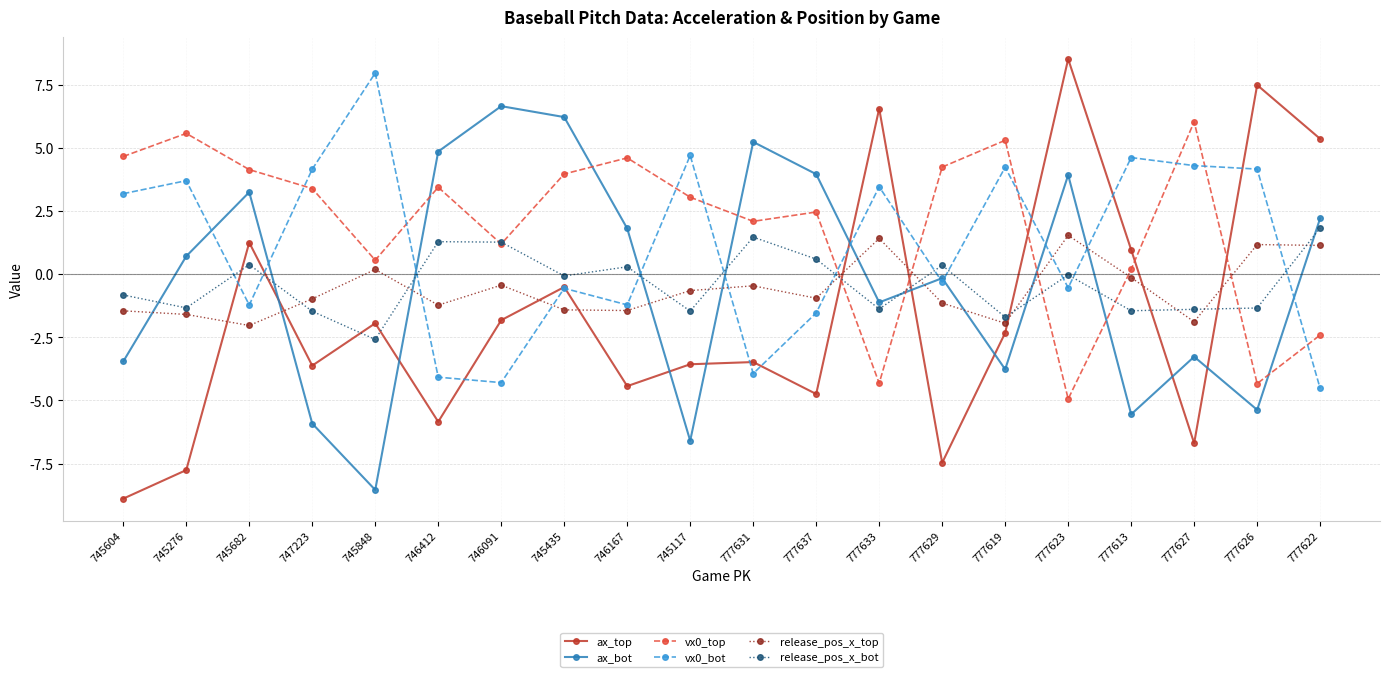

Which series has the widest spread of values?

ax_top